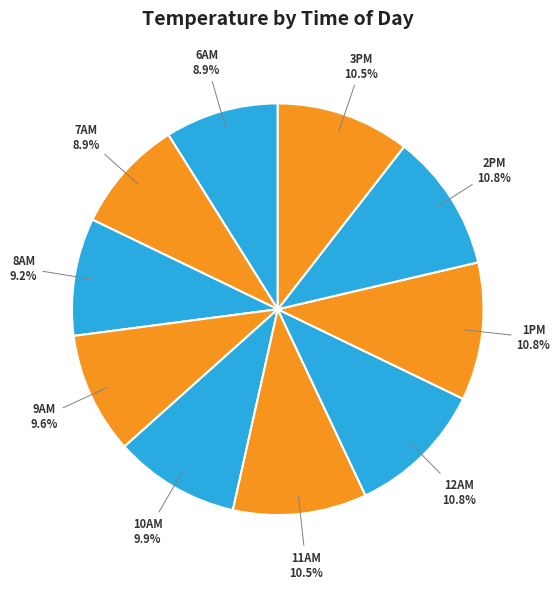

What is the ratio of the value at 9AM to the value at 11AM?

0.9